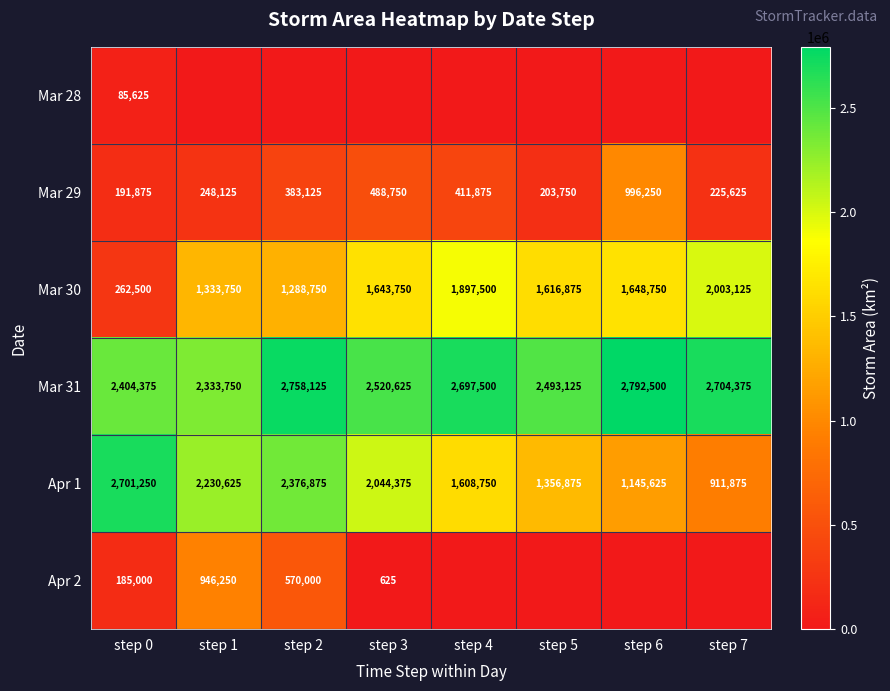

How many categories are shown in the chart?

8